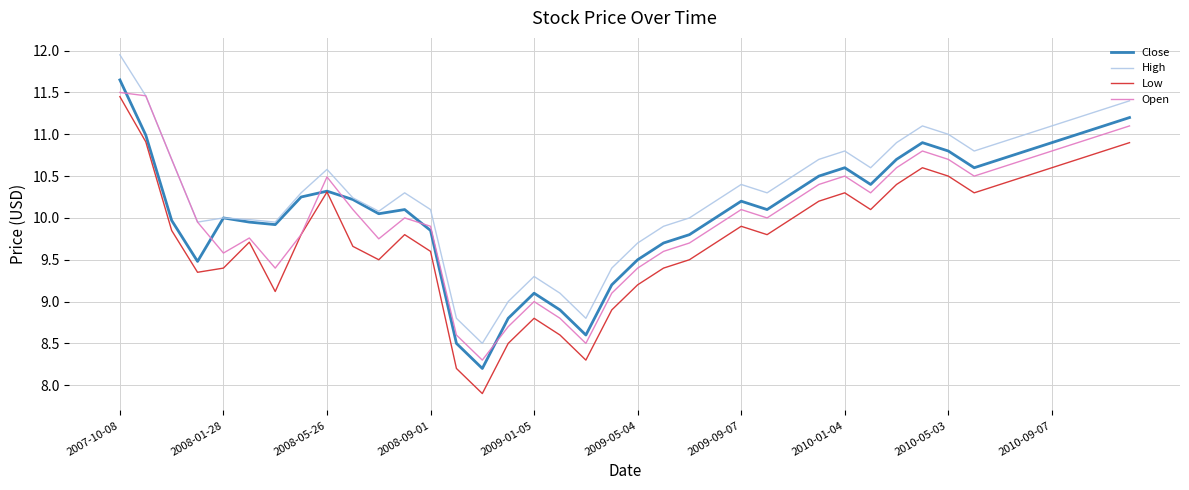

Which series has the largest range (max minus min)?

Low